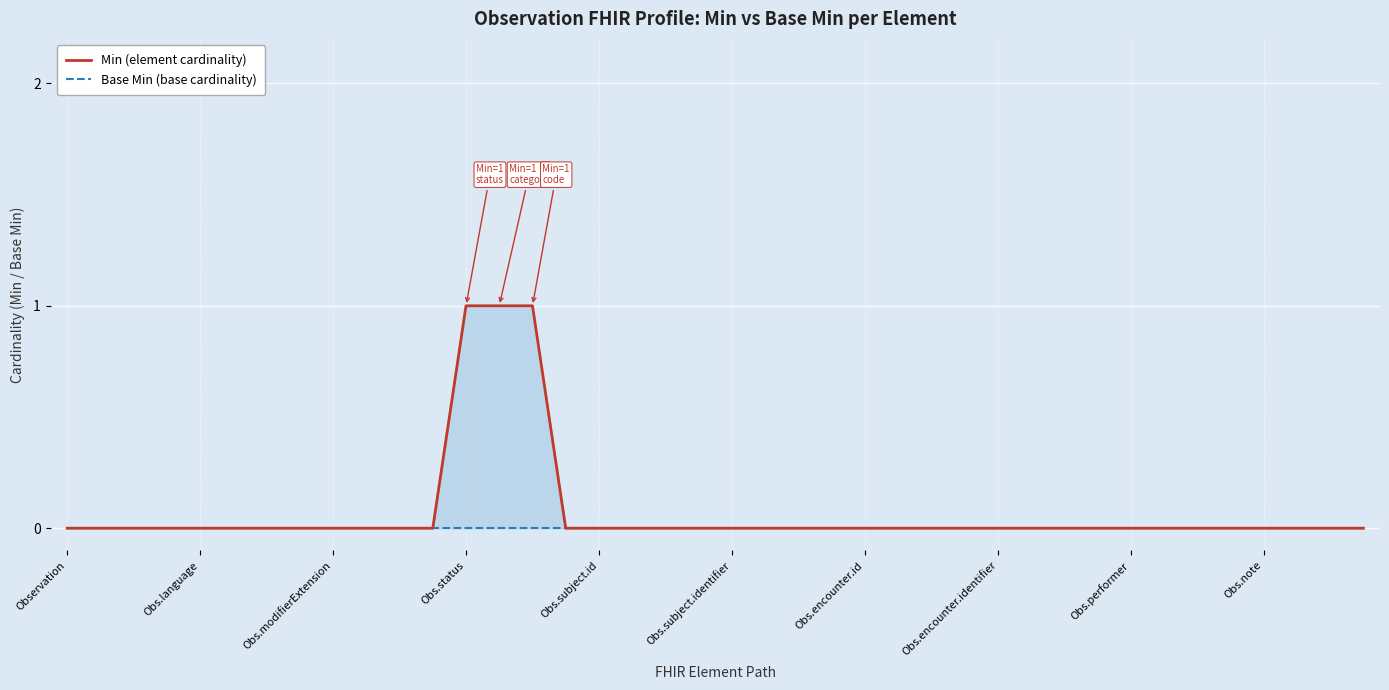

Which has a higher value, Obs.encounter.identifier or Obs.language?

Obs.encounter.identifier